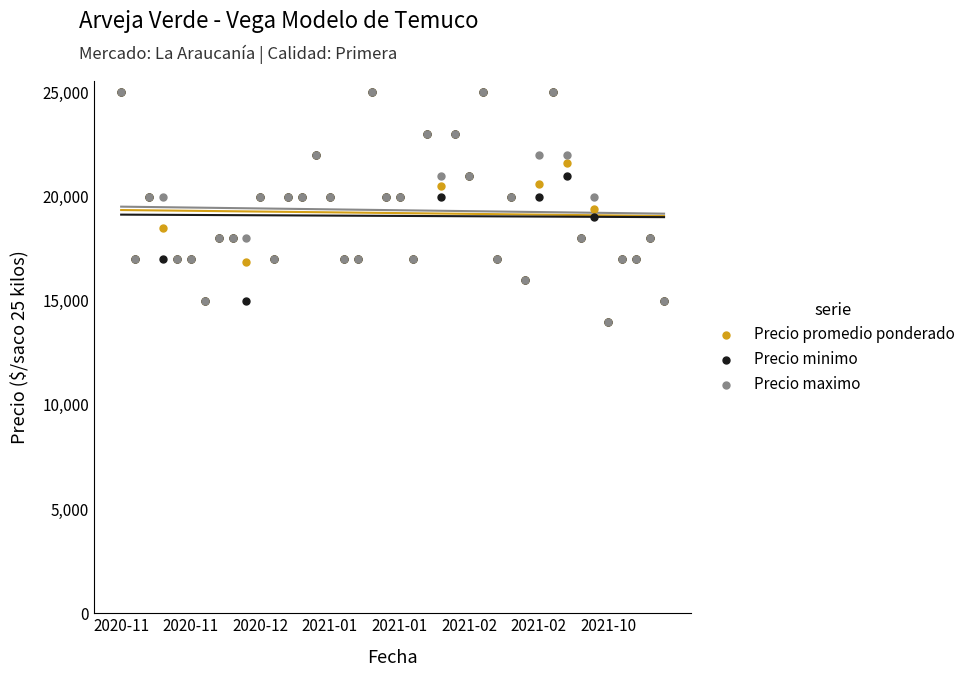

What are all the series names shown in the legend?

Precio promedio ponderado, Precio minimo, Precio maximo